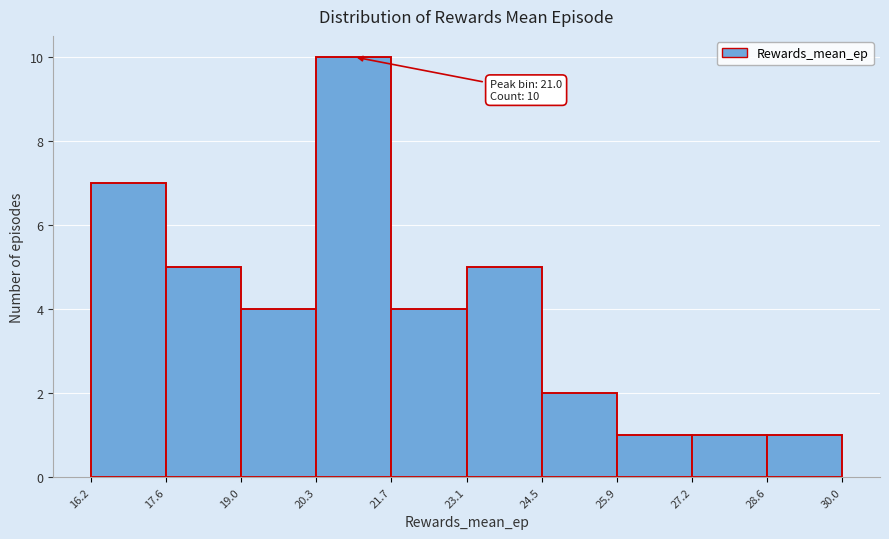

Which range on the x-axis has the tallest bar?

20.3 to 21.7